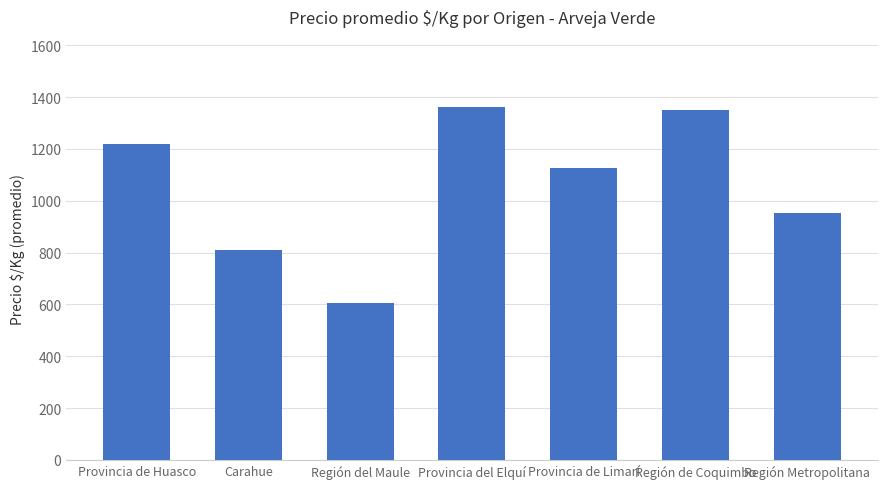

Which label corresponds to the smallest value in the chart?

Región del Maule